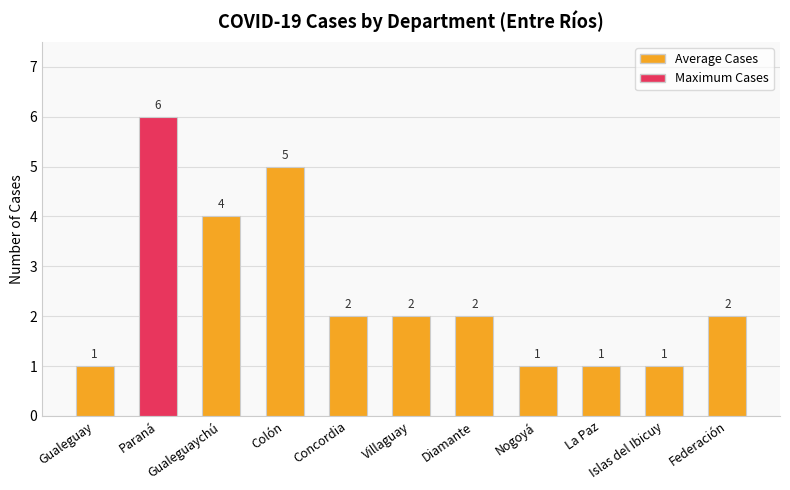

The chart shows a value of 6 at Gualeguaychú. True or false?

False